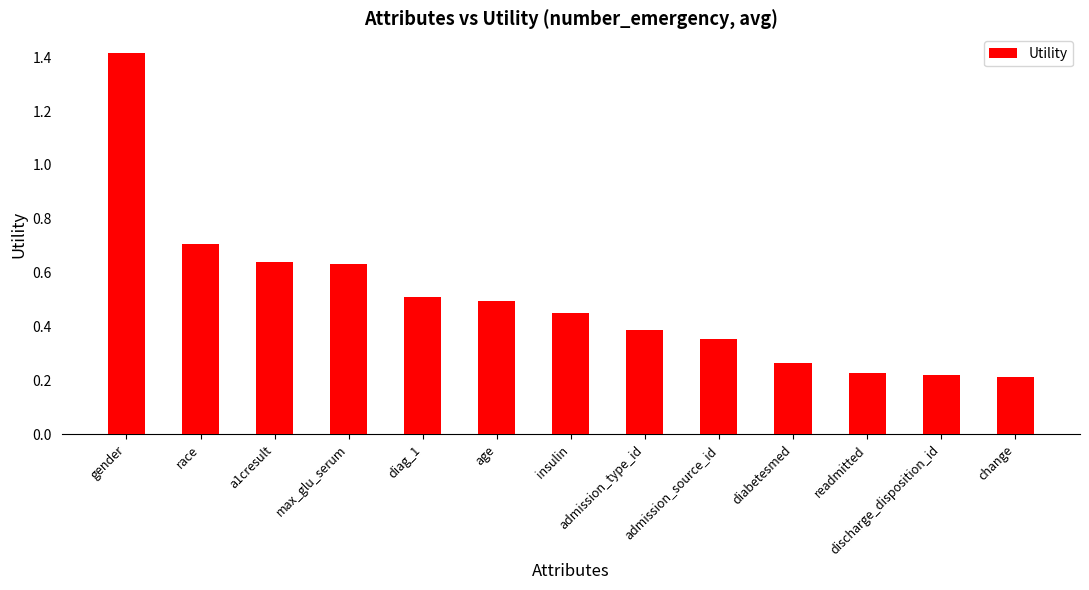

Is it true that the value at readmitted is 0.1?

False